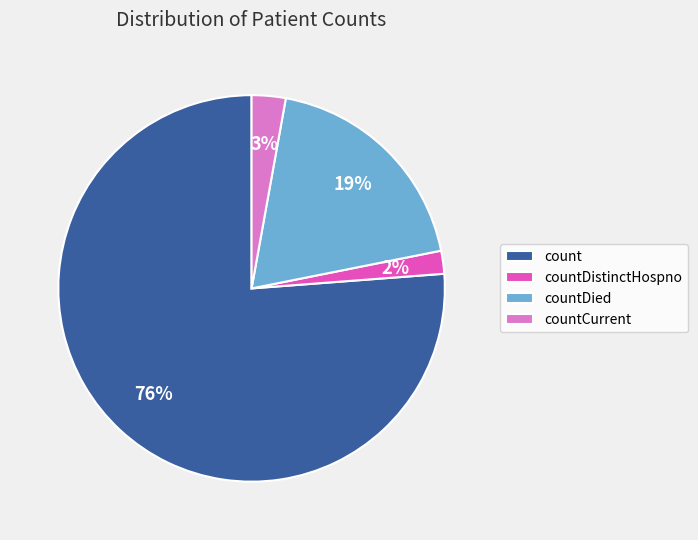

To the nearest percent, what percentage of the pie is countDistinctHospno?

2%